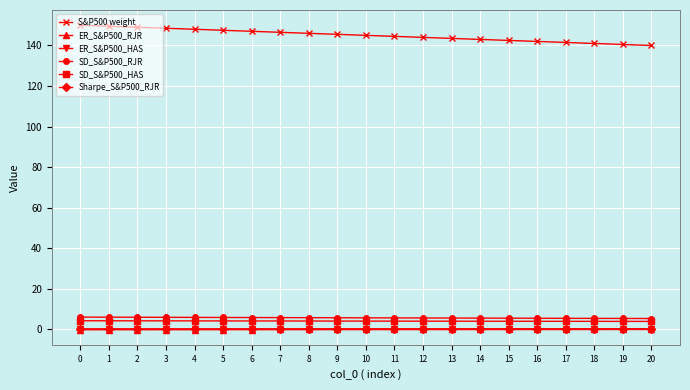

True or false: SD_S&P500_RJR and ER_S&P500_RJR cross at least once.

False